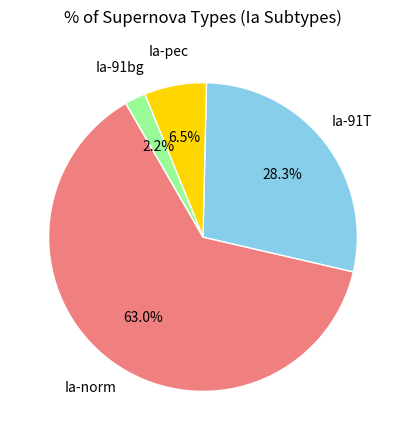

Which slice is the smallest?

Ia-91bg